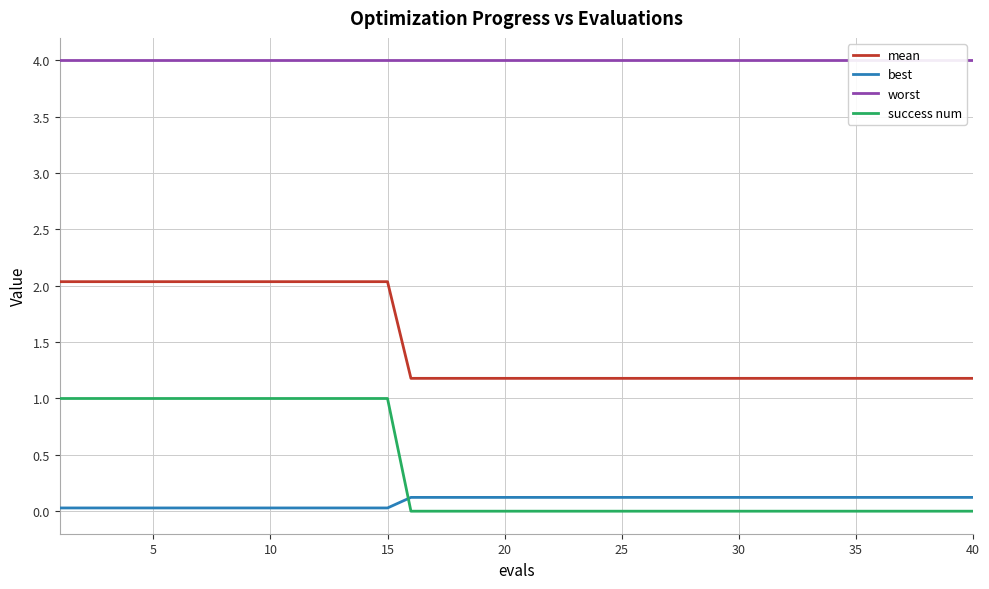

What is the maximum value for mean?

2.0